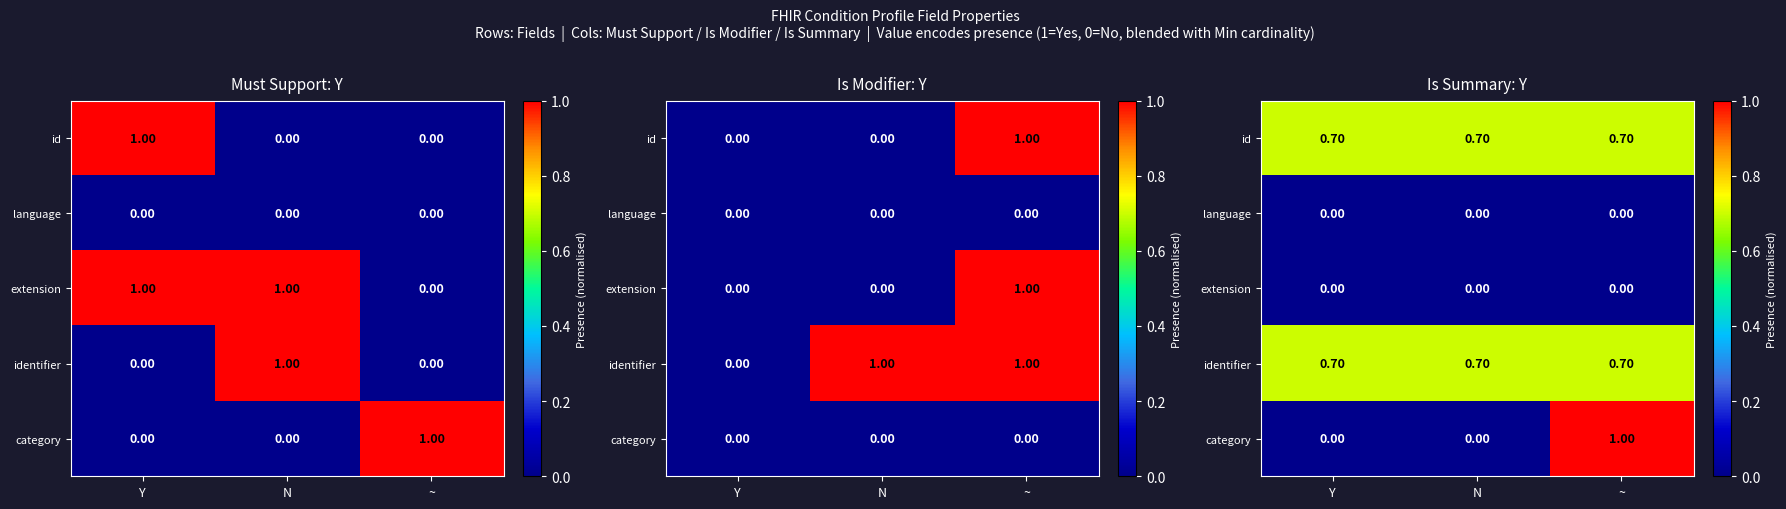

What is the maximum value for category?

1.0